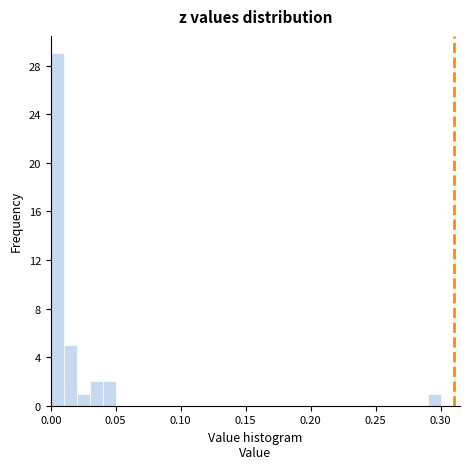

Around what value on the x-axis is the tallest bar? Give the approximate position of its centre, as read against the axis.

0.005